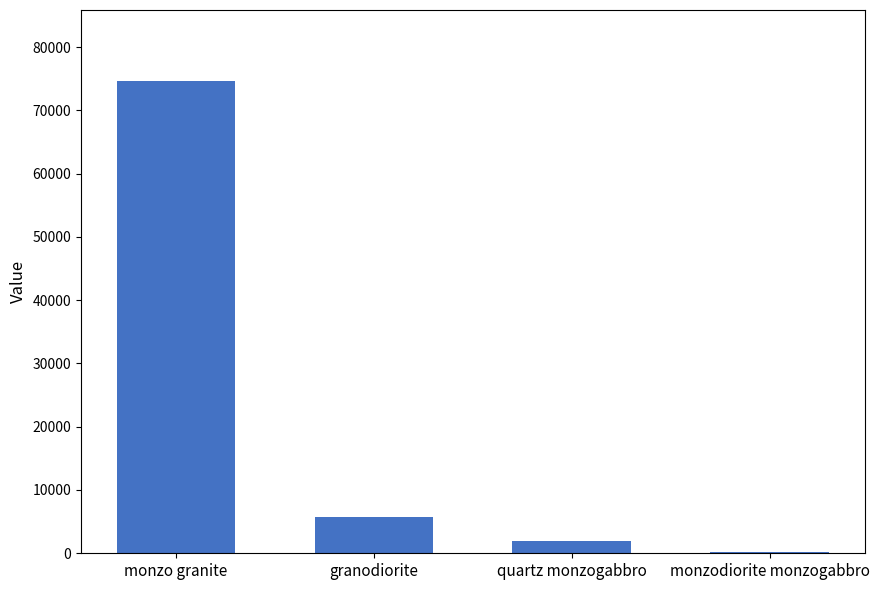

Reading right to left, transcribe all the data shown in this chart.

monzodiorite monzogabbro=140	quartz monzogabbro=1993	granodiorite=5733	monzo granite=74650